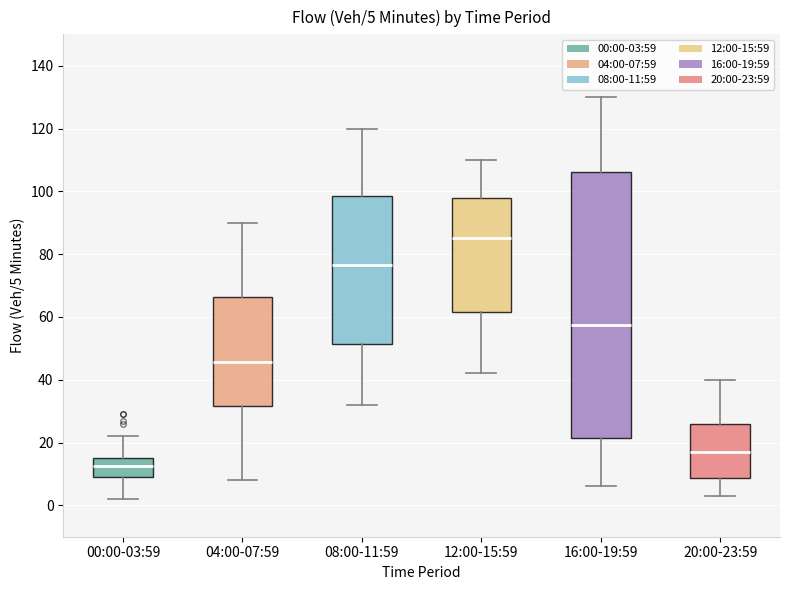

Which box's median line is the lowest?

00:00-03:59